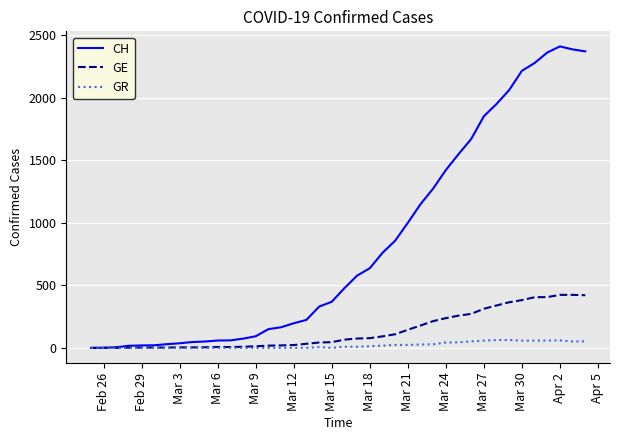

What is the highest value of the GR series?

63